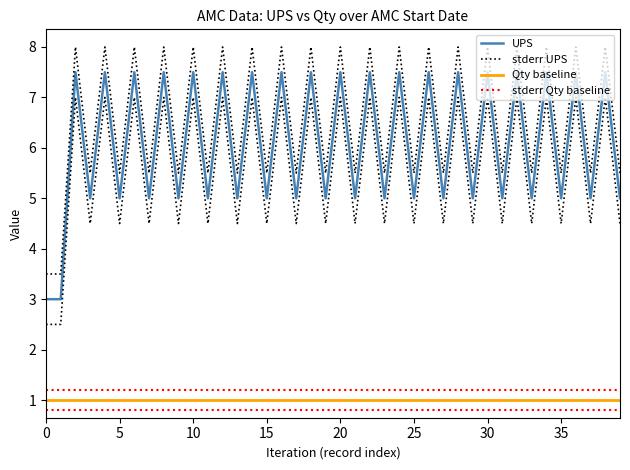

Does the chart display data point markers on the line(s)?

No